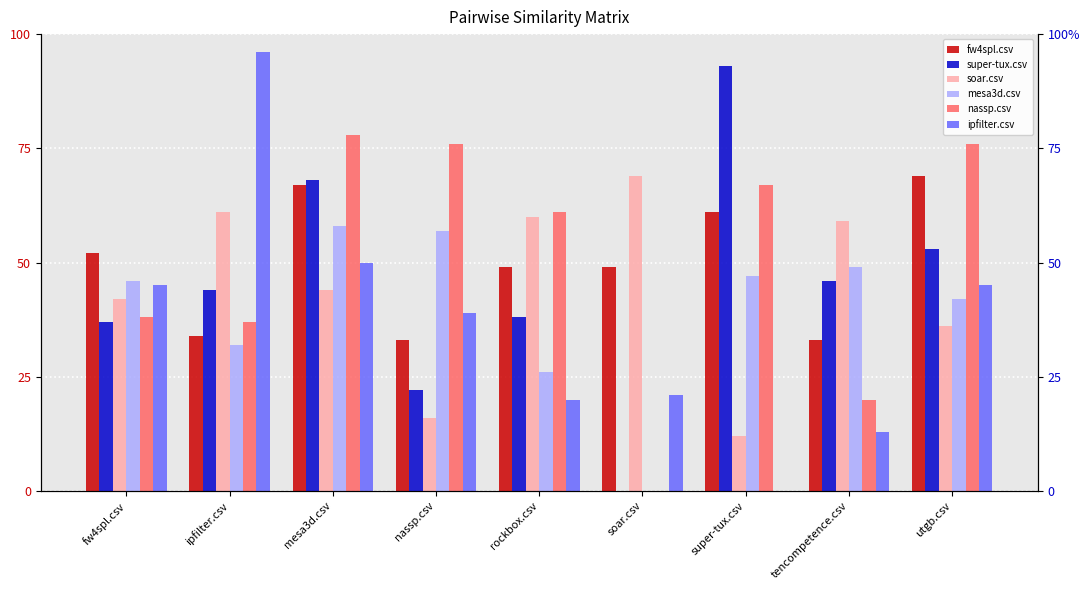

The value of ipfilter.csv at utgb.csv is 0.5. True or false?

True